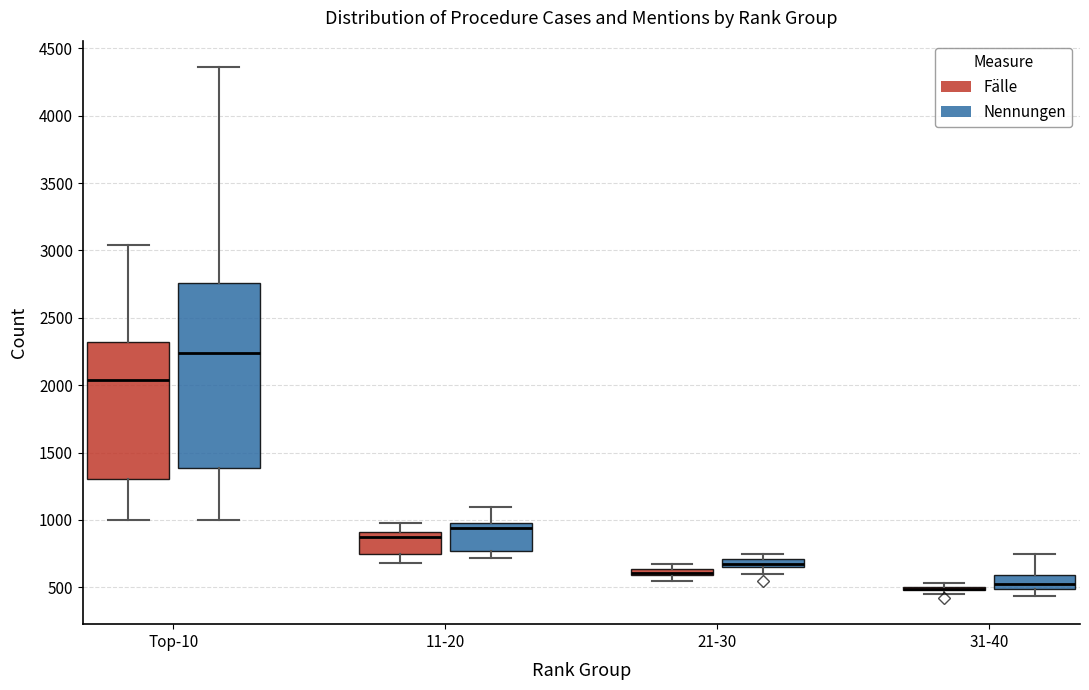

Comparing the boxes themselves (not the whiskers), which one is the tallest?

Top-10 (Nennungen)